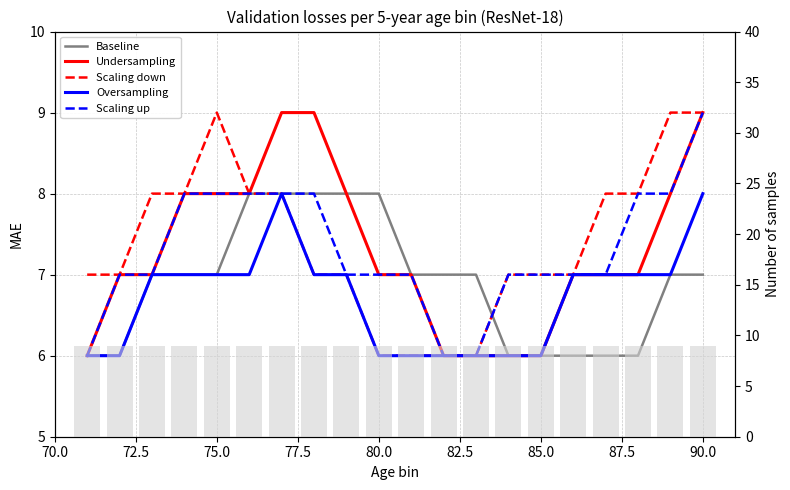

At how many categories does at least one series exceed 8?

5